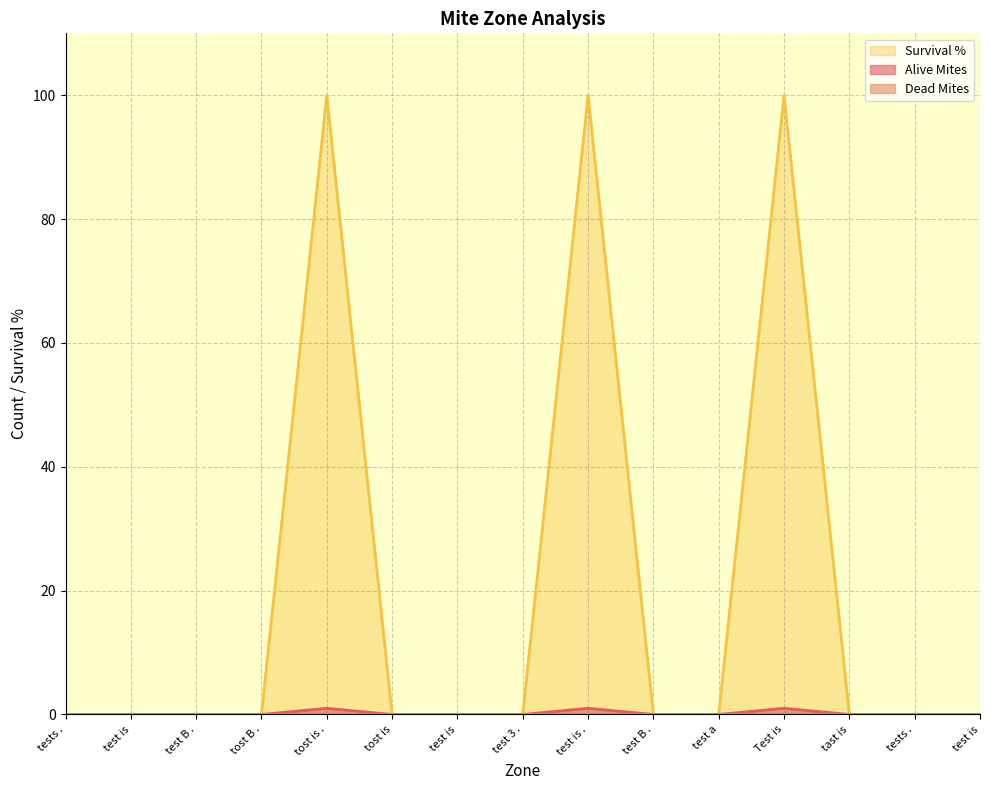

Which category has the lowest value in the Alive Mites series?

tests .